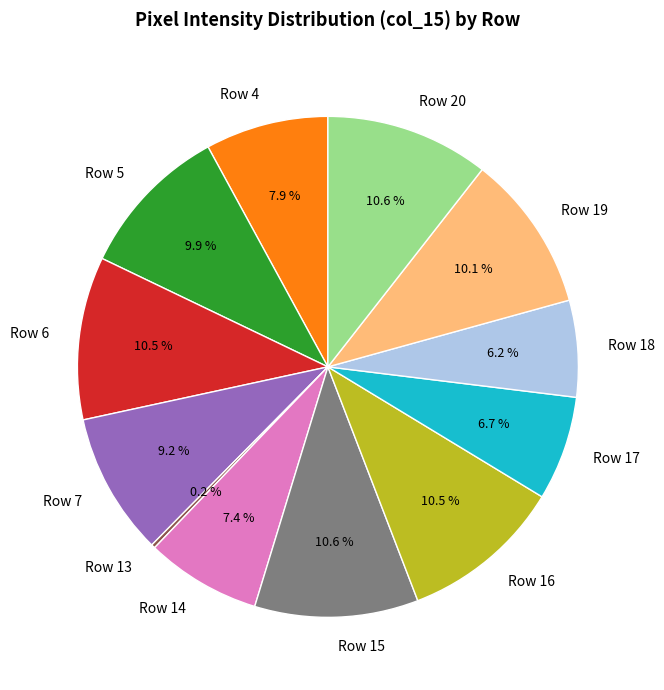

What is the ratio of the value at Row 7 to the value at Row 16?

0.9